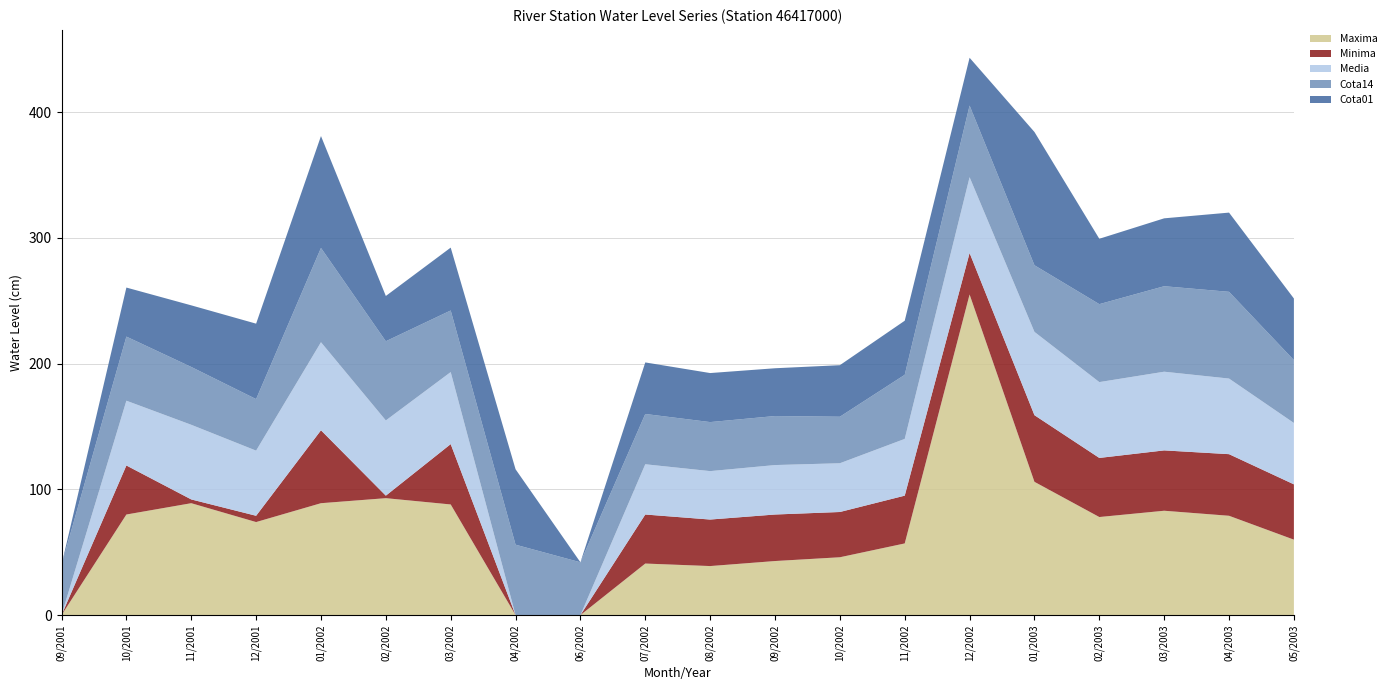

Reading left to right, list all the values displayed in this chart.

Maxima: 09/2001=0.0	10/2001=80.0	11/2001=89.0	12/2001=74.0	01/2002=89.0	02/2002=93.0	03/2002=88.0	04/2002=0.0	06/2002=0.0	07/2002=41.0	08/2002=39.0	09/2002=43.0	10/2002=46.0	11/2002=57.0	12/2002=255.0	01/2003=106.0	02/2003=78.0	03/2003=83.0	04/2003=79.0	05/2003=60.0
Minima: 09/2001=0.0	10/2001=39.0	11/2001=3.0	12/2001=5.0	01/2002=58.0	02/2002=2.0	03/2002=48.0	04/2002=0.0	06/2002=0.0	07/2002=39.0	08/2002=37.0	09/2002=37.0	10/2002=36.0	11/2002=38.0	12/2002=33.0	01/2003=53.0	02/2003=47.0	03/2003=48.0	04/2003=49.0	05/2003=44.0
Media: 09/2001=0.0	10/2001=51.5	11/2001=59.4	12/2001=51.8	01/2002=70.0	02/2002=59.8	03/2002=57.3	04/2002=0.0	06/2002=0.0	07/2002=40.0	08/2002=38.5	09/2002=39.3	10/2002=38.8	11/2002=45.1	12/2002=60.3	01/2003=66.3	02/2003=60.3	03/2003=62.6	04/2003=60.1	05/2003=48.8
Cota14: 09/2001=40.0	10/2001=51.0	11/2001=46.0	12/2001=41.0	01/2002=75.0	02/2002=63.0	03/2002=49.0	04/2002=56.0	06/2002=42.0	07/2002=40.0	08/2002=39.0	09/2002=39.0	10/2002=37.0	11/2002=51.0	12/2002=57.0	01/2003=53.0	02/2003=62.0	03/2003=68.0	04/2003=69.0	05/2003=50.0
Cota01: 09/2001=0.0	10/2001=39.0	11/2001=49.0	12/2001=60.0	01/2002=89.0	02/2002=36.0	03/2002=50.0	04/2002=60.0	06/2002=0.0	07/2002=41.0	08/2002=39.0	09/2002=38.0	10/2002=41.0	11/2002=43.0	12/2002=38.0	01/2003=106.0	02/2003=52.0	03/2003=54.0	04/2003=63.0	05/2003=49.0